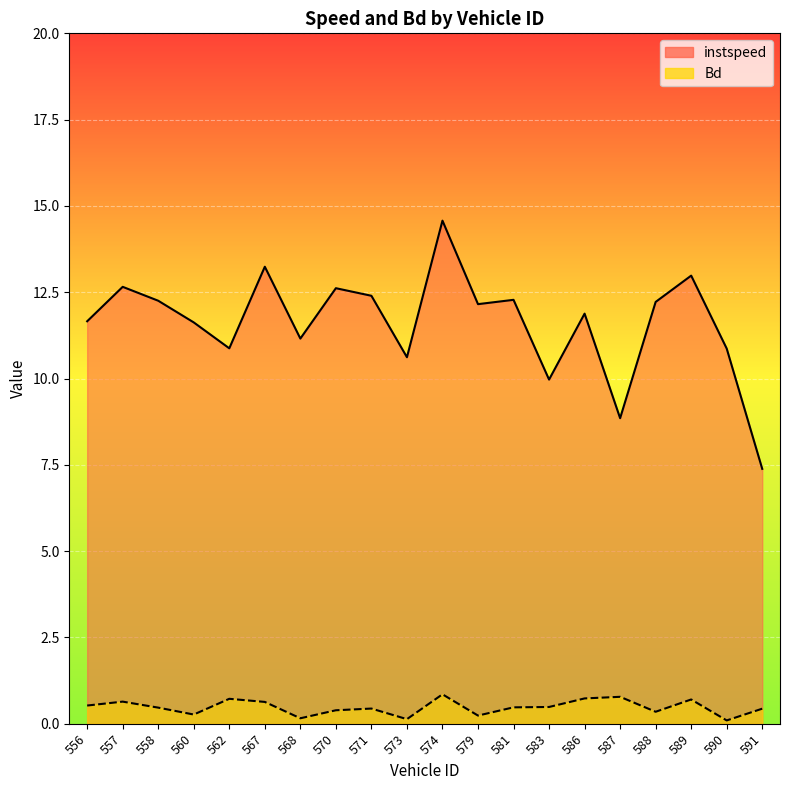

What is the highest value of the Bd series?

0.9